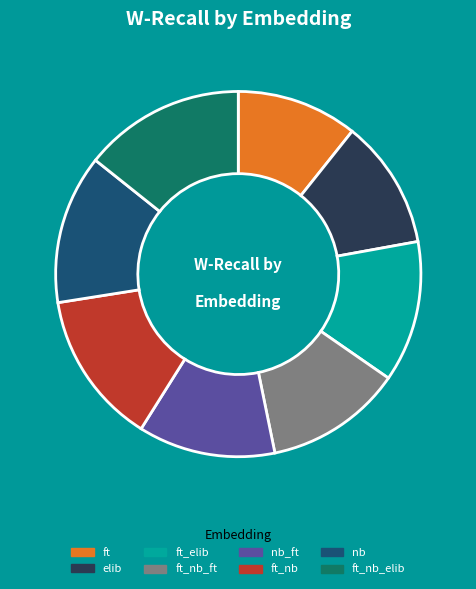

Is there any slice that represents more than half of the pie?

No